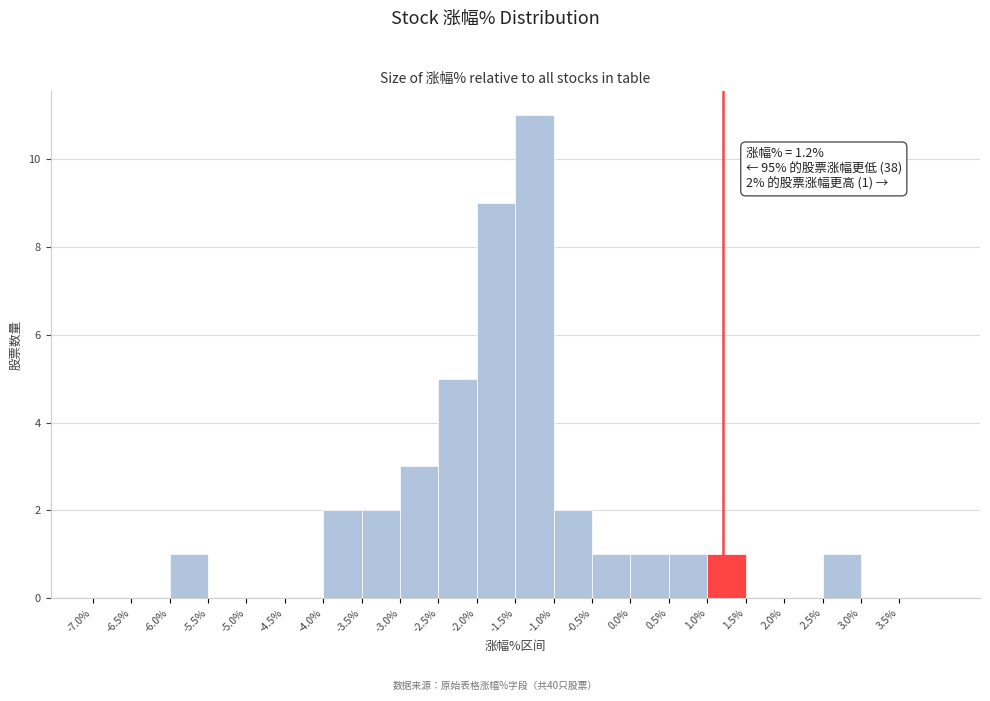

Which range on the x-axis has the tallest bar?

-1.5 to -1.0